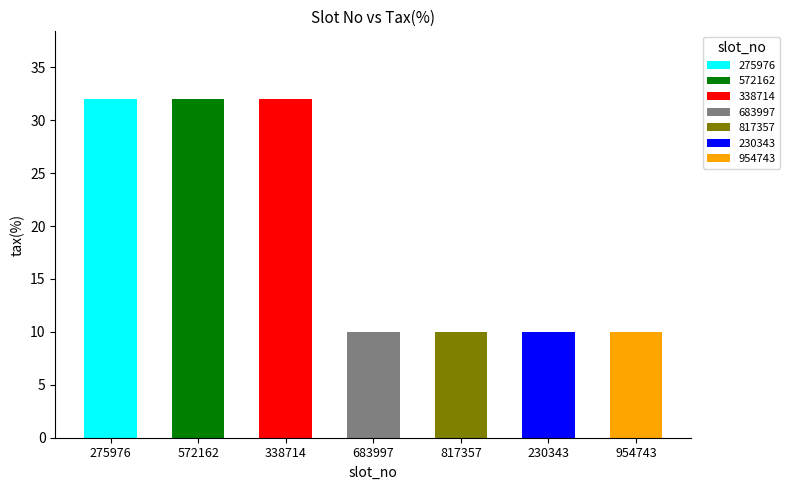

Rank the categories by value from lowest to highest.

683997, 817357, 230343, 954743, 275976, 572162, 338714